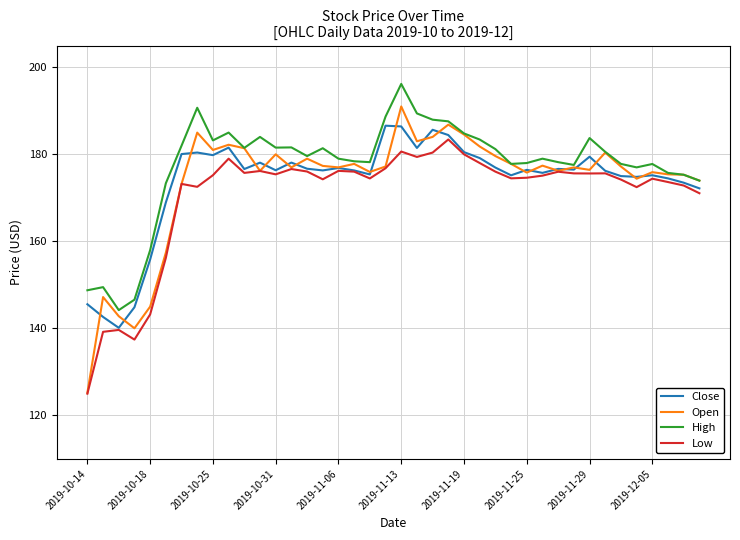

True or false: High and Low cross at least once.

False